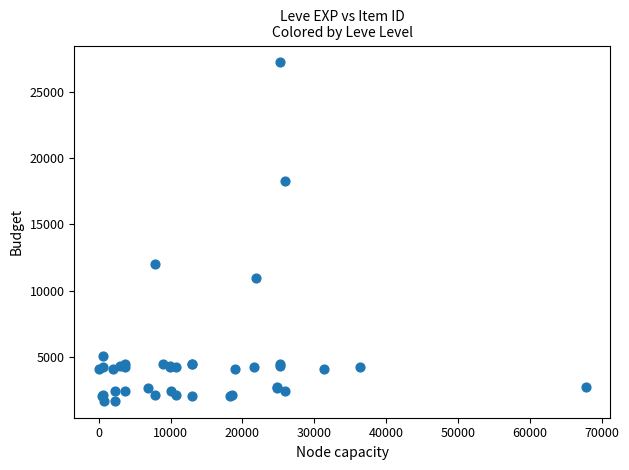

What Y value in the scatter plot is closest to 14448?

12018